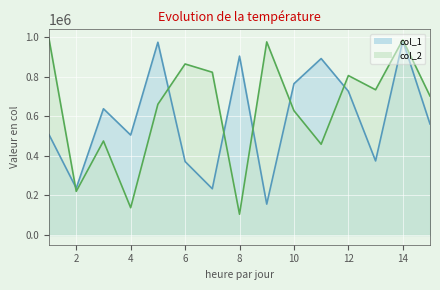

What is the difference between the maximum and minimum values in the col_1 series?

827635